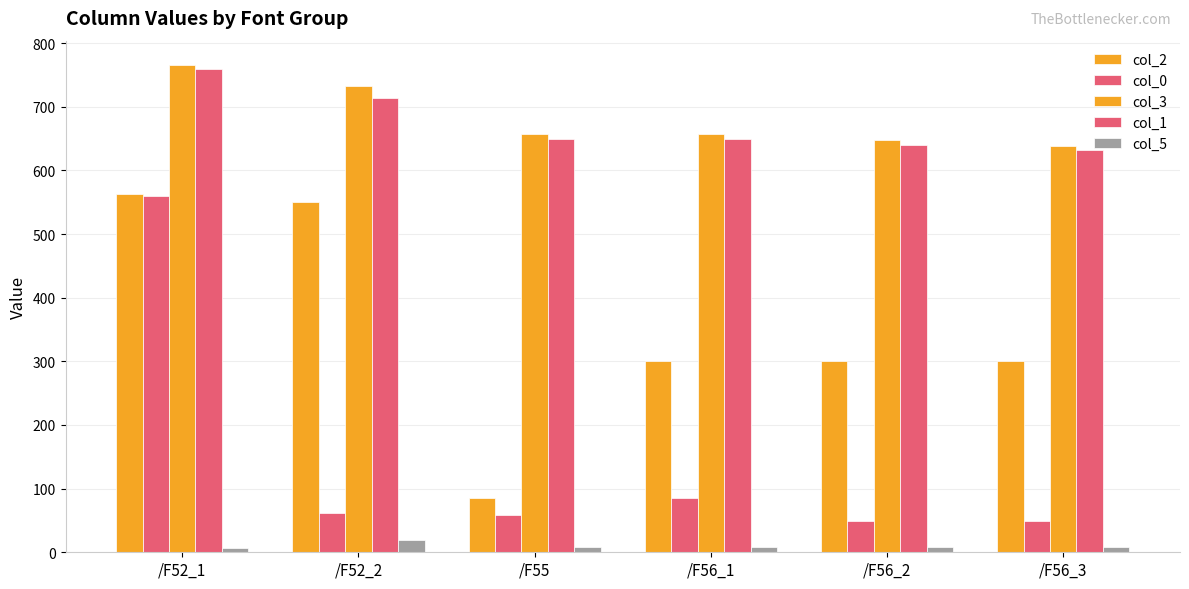

Are the bars grouped side by side (vs. stacked)?

Yes